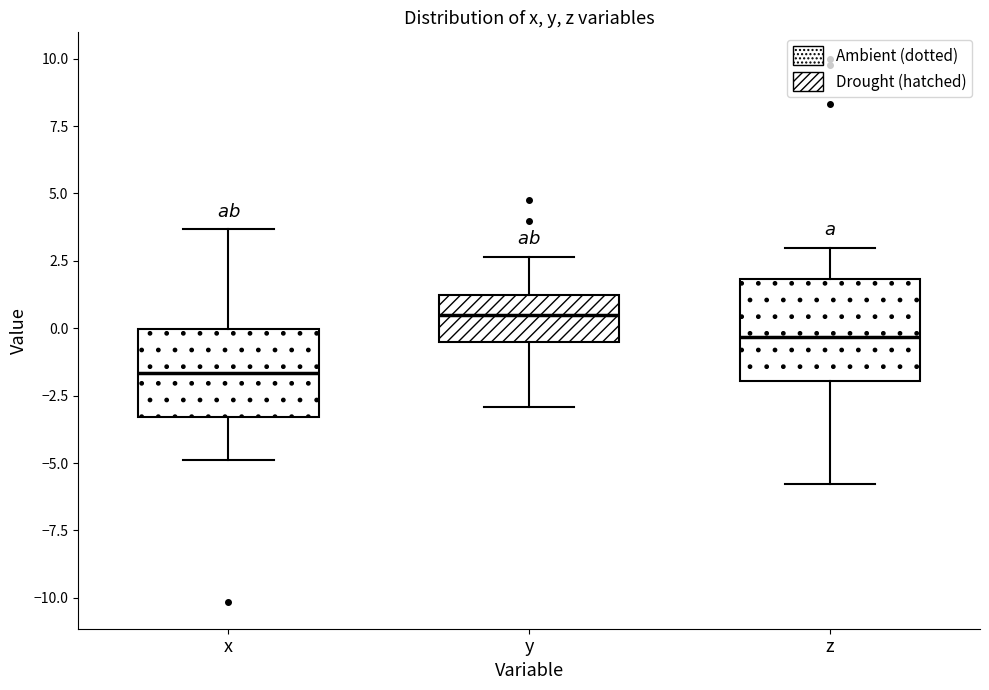

Where is the upper edge of the box for y on the y-axis? The values are not printed on the chart, so give them approximately, as read against the axis.

1.0